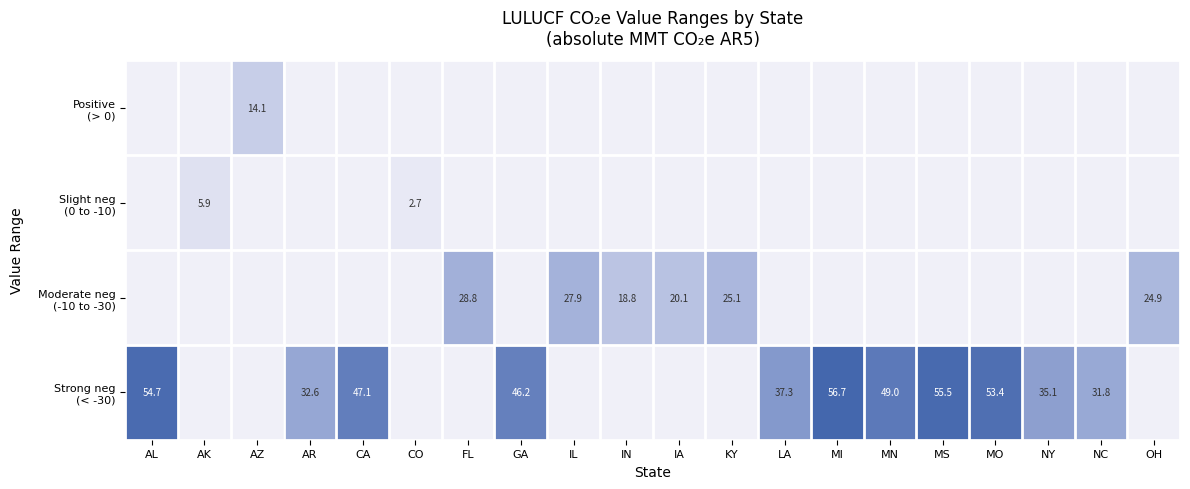

How many values in Strong neg (< -30) are above zero?

11